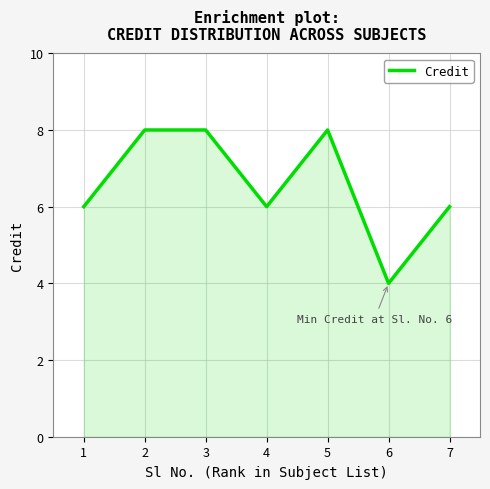

Is it true that the value at 2 is 2?

False